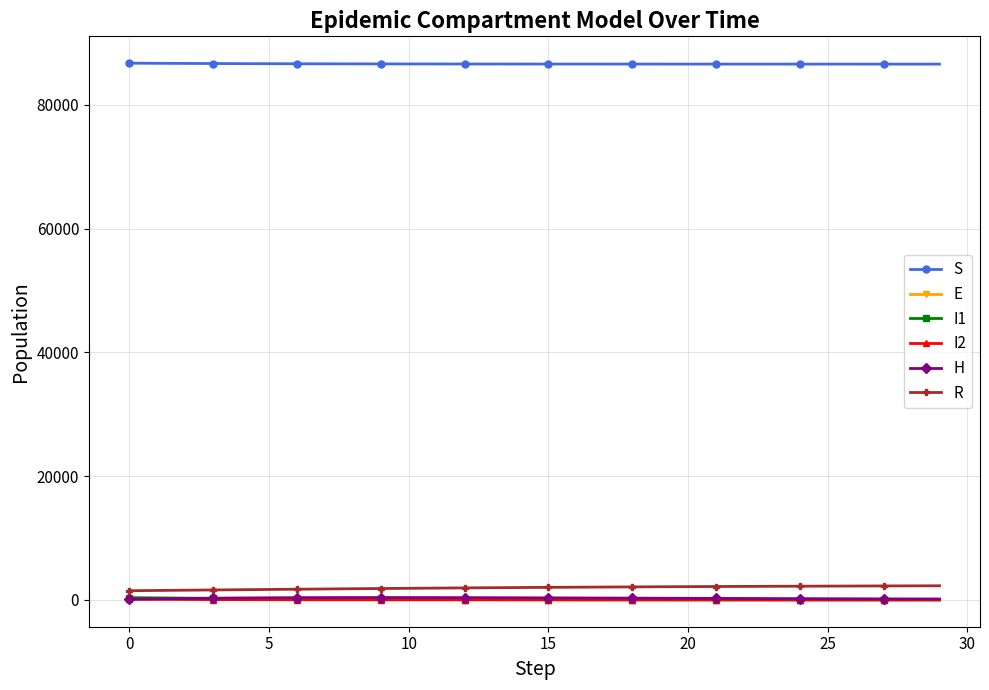

What is the greatest value displayed?

86720.7